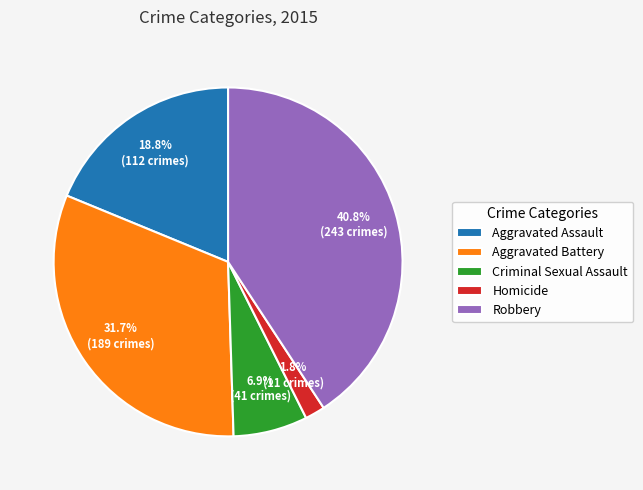

Between Aggravated Battery and Criminal Sexual Assault, which is larger?

Aggravated Battery